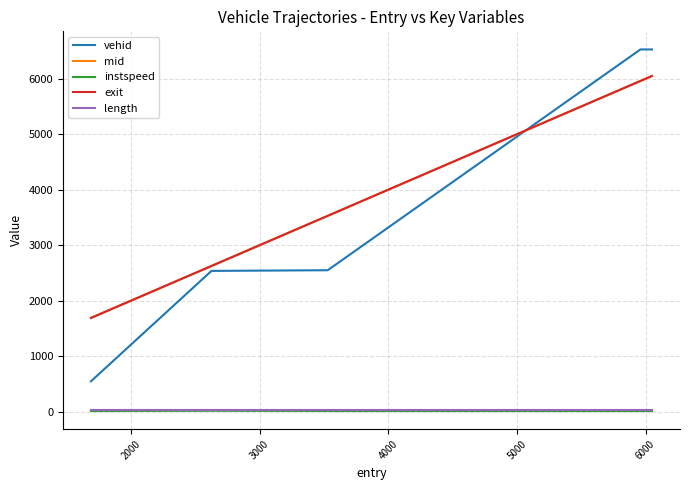

True or false: exit and length cross at least once.

False